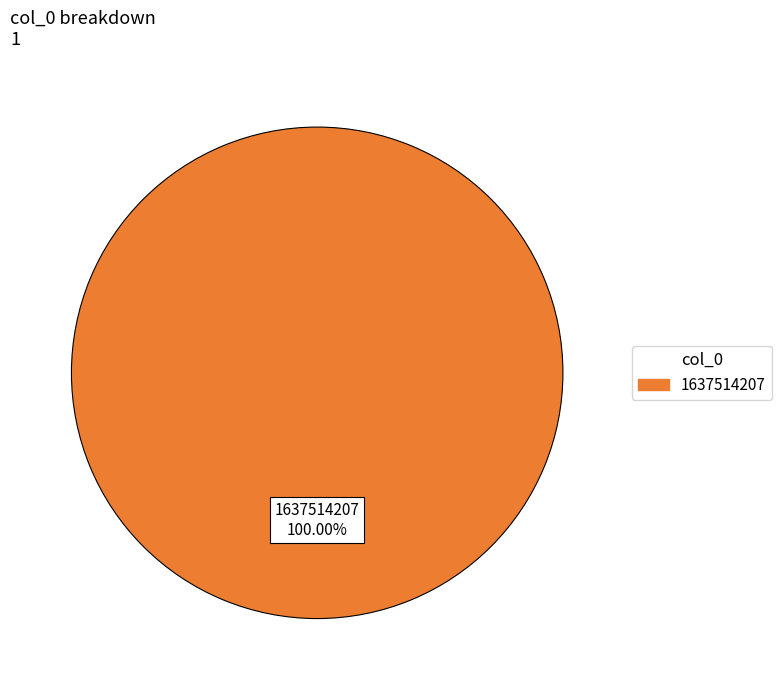

Is there a majority slice in this chart?

Yes